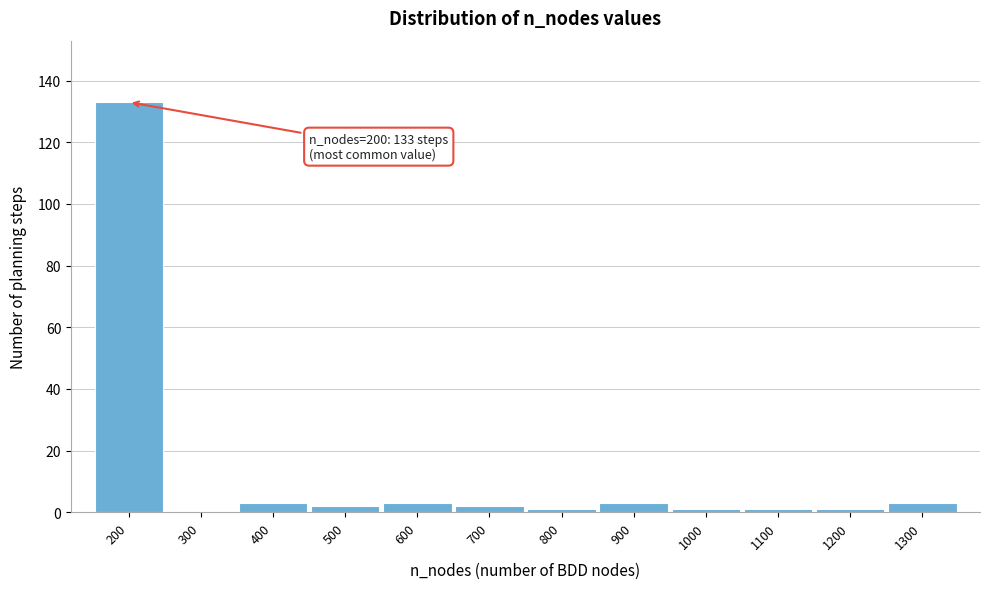

Reading left to right, what are all the values shown in this chart?

200=133	300=0	400=3	500=2	600=3	700=2	800=1	900=3	1000=1	1100=1	1200=1	1300=3